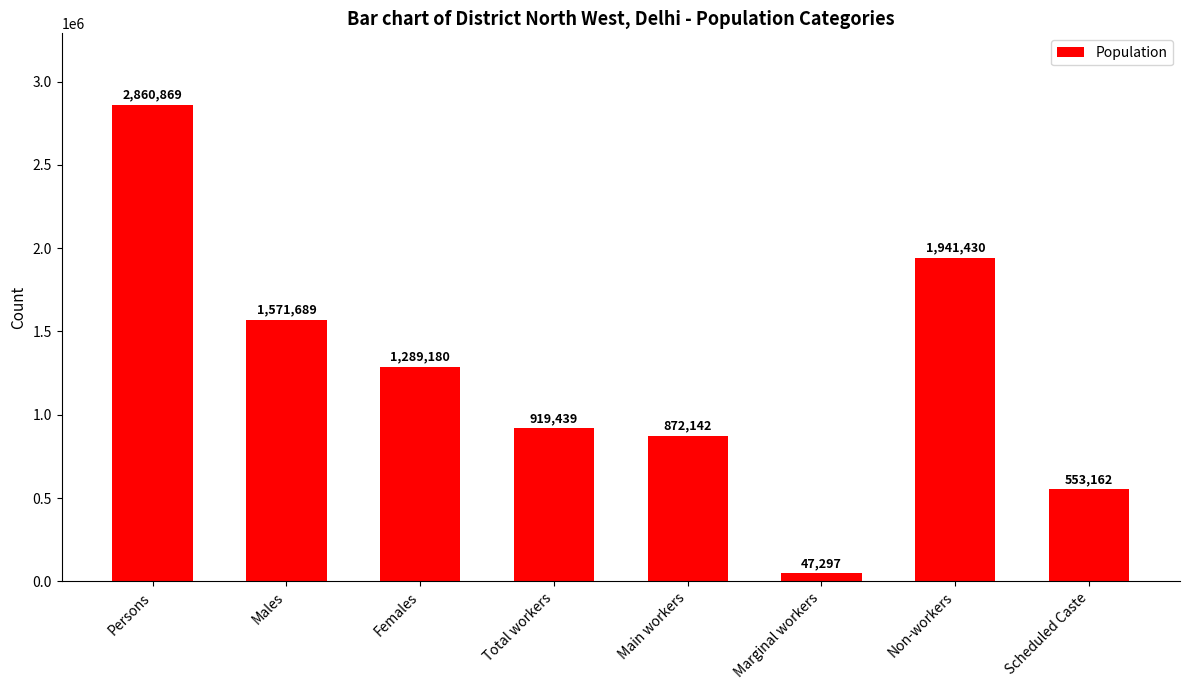

How many bars are there in total?

8